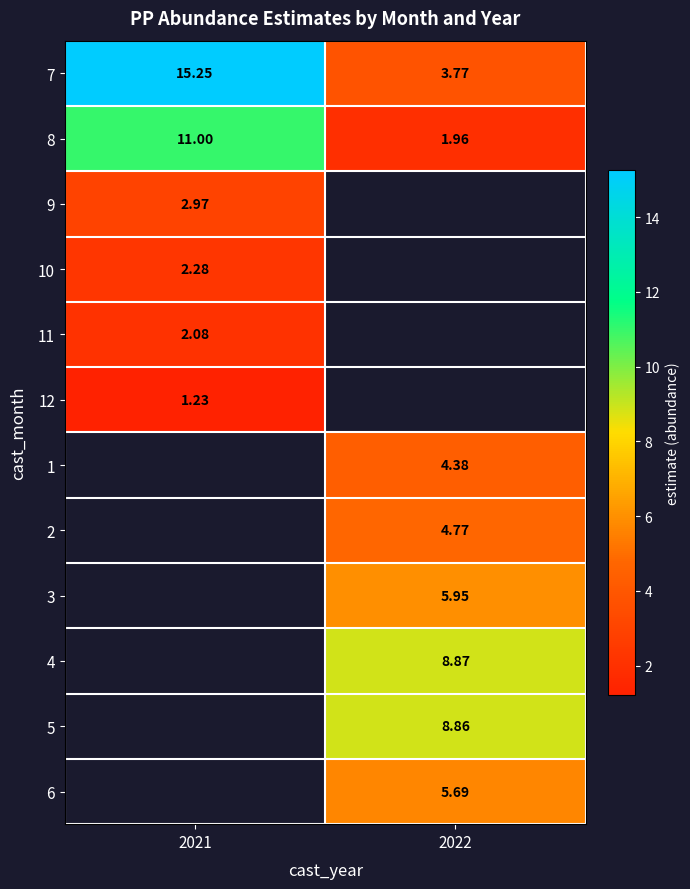

Is the value of 12 at 2021 greater than the value of 3 at 2022?

No